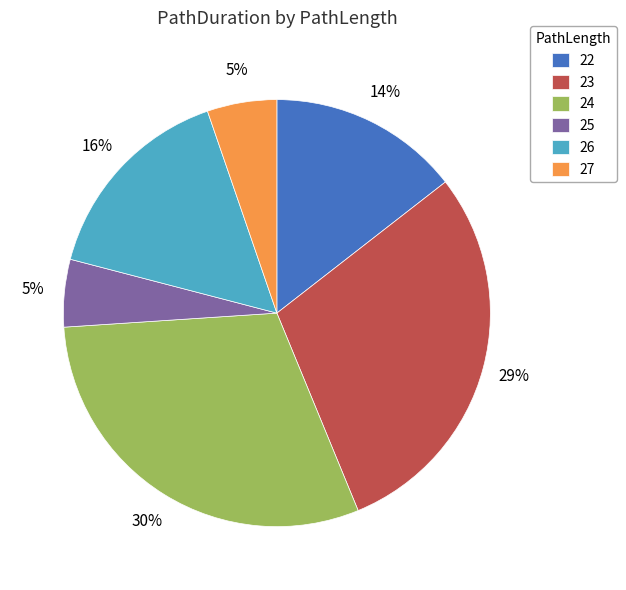

Do 25 and 27 together represent more than half of the pie?

No